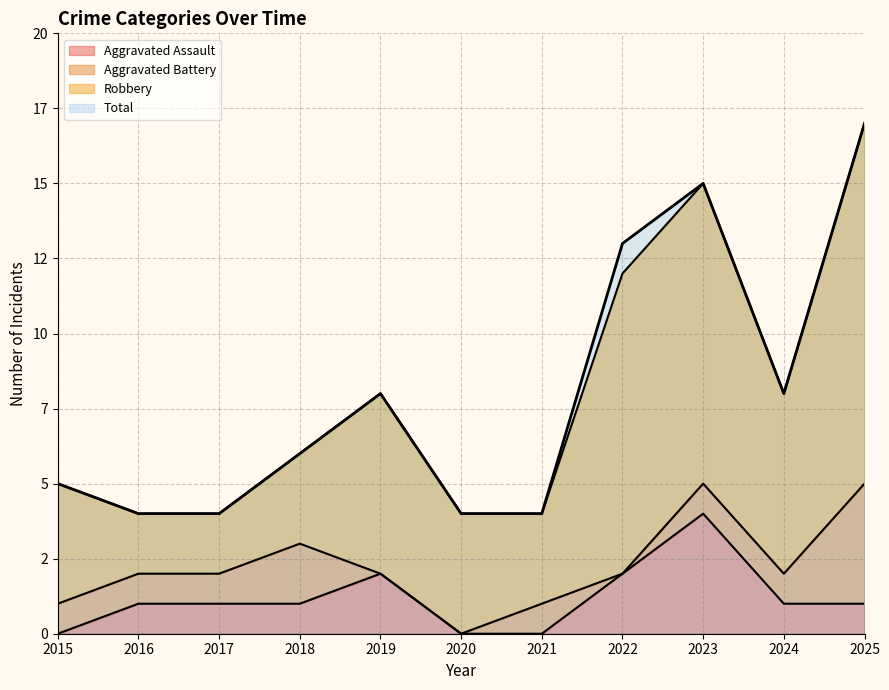

What is the value of the Aggravated Assault point at the 10th from the left?

1